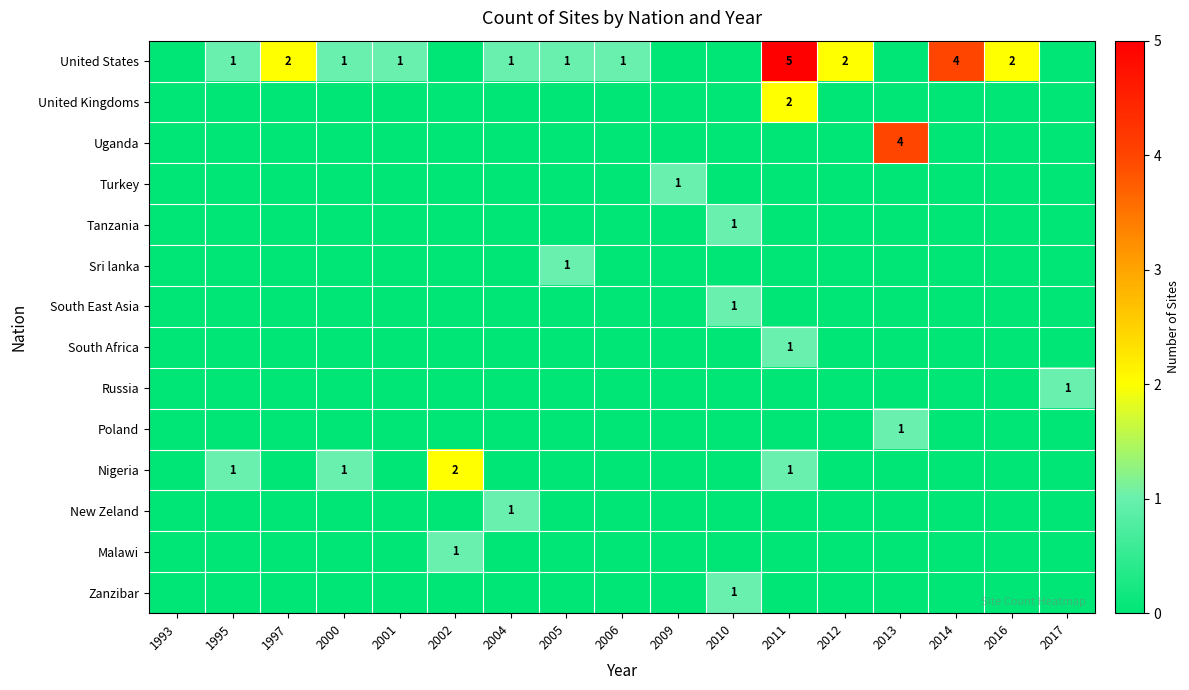

Between 2002 and 2004, which series saw the biggest shift?

Nigeria